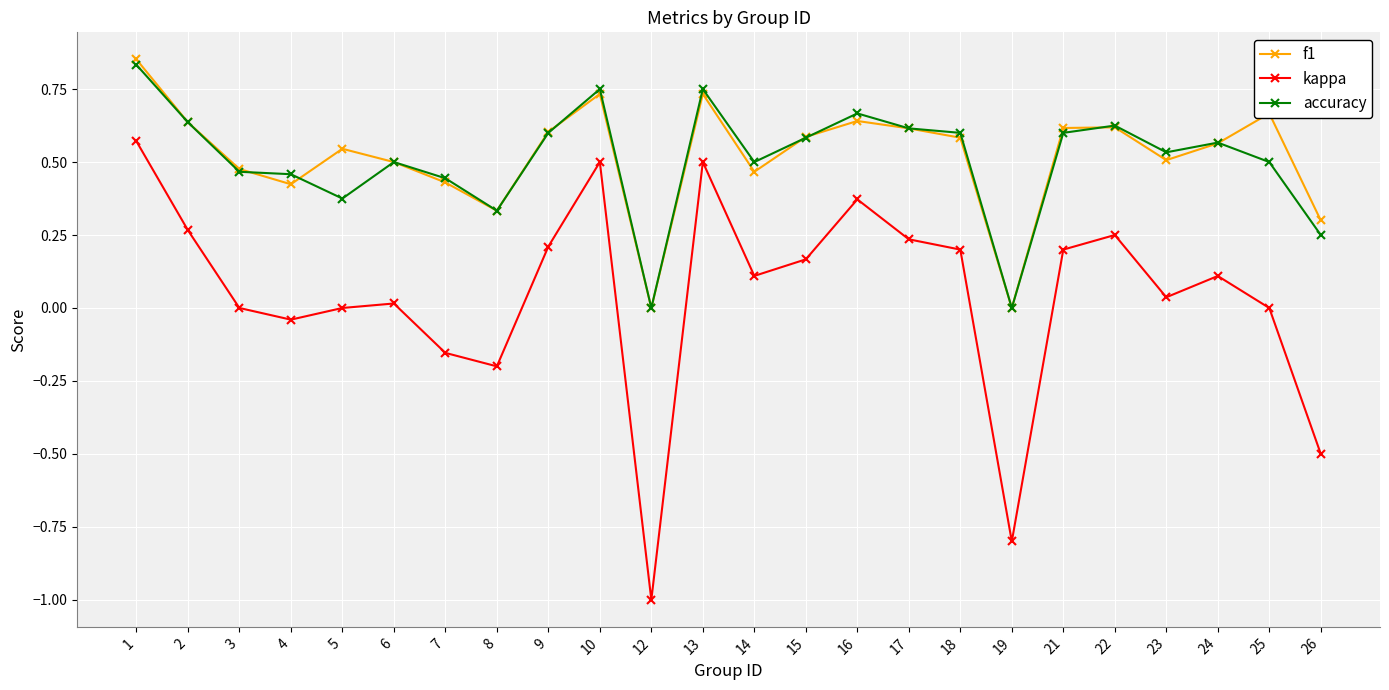

At 5, list the series in order from smallest to largest.

kappa, accuracy, f1